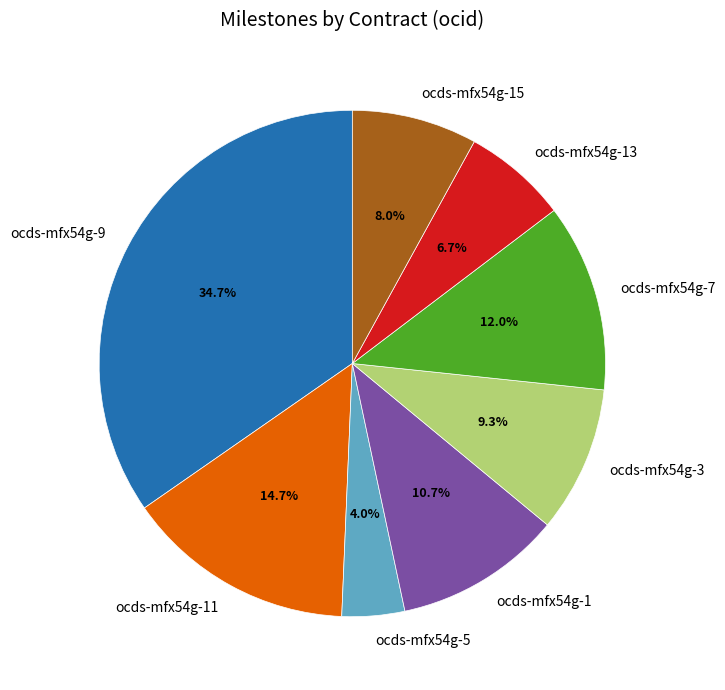

Does ocds-mfx54g-11 account for over 50% of the chart?

No